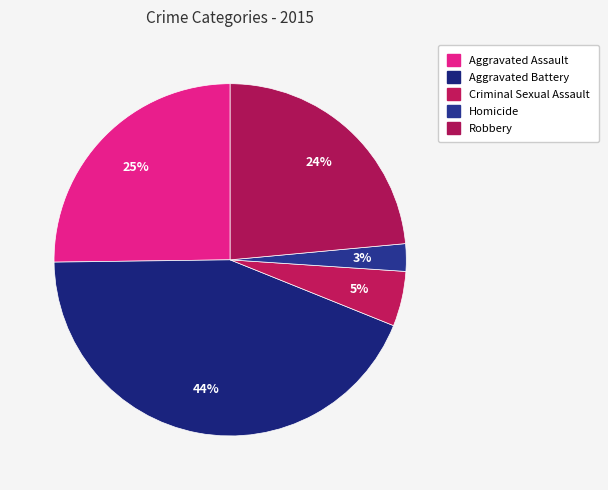

To the nearest percent, what percentage of the pie is Criminal Sexual Assault?

5%